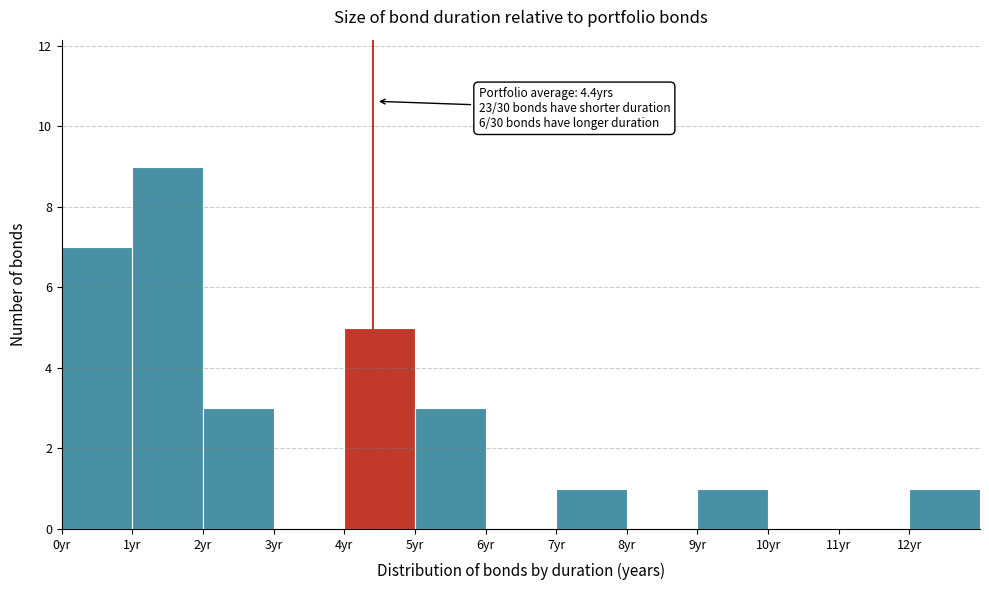

Which range on the x-axis has the tallest bar?

1 to 2